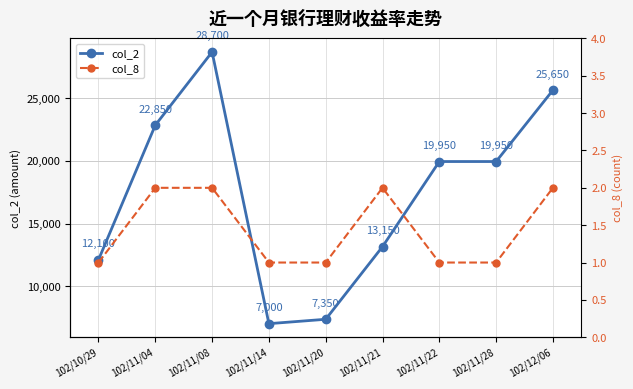

What is the value of the col_8 point at the 7th from the left?

1